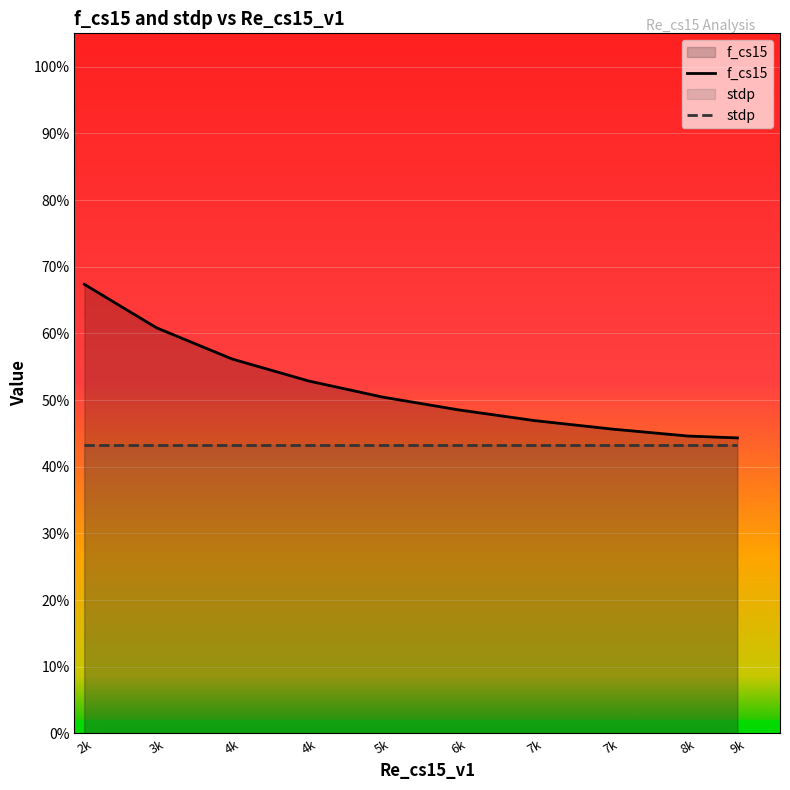

What is the difference between the values at 5k and 9k?

0.1